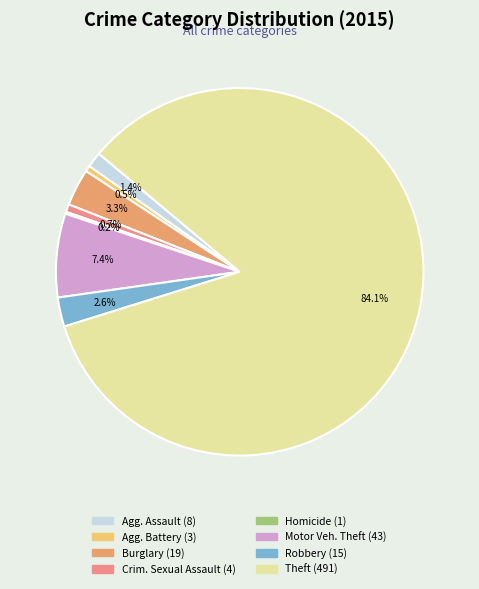

How many segments does this pie chart have?

8